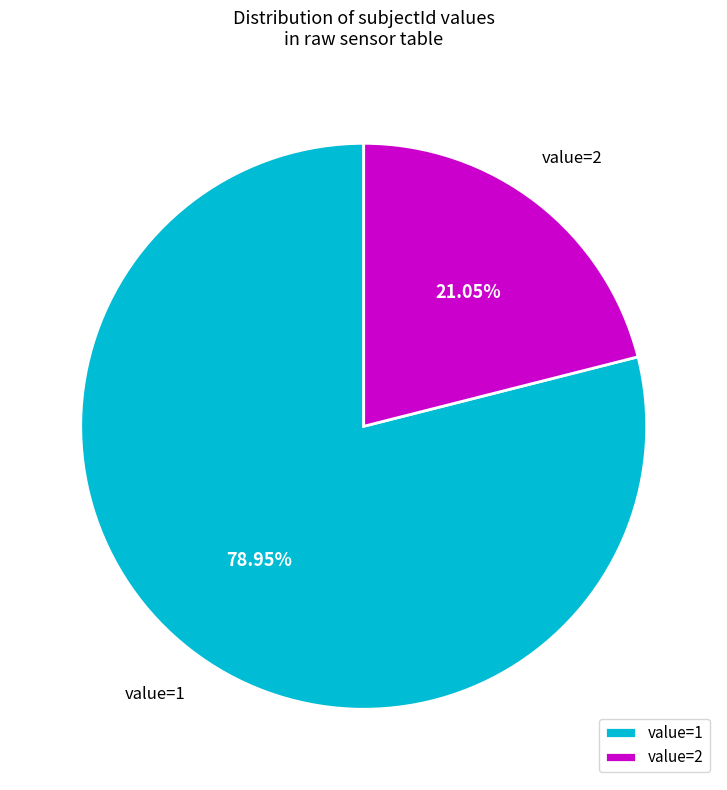

How many segments does this pie chart have?

2